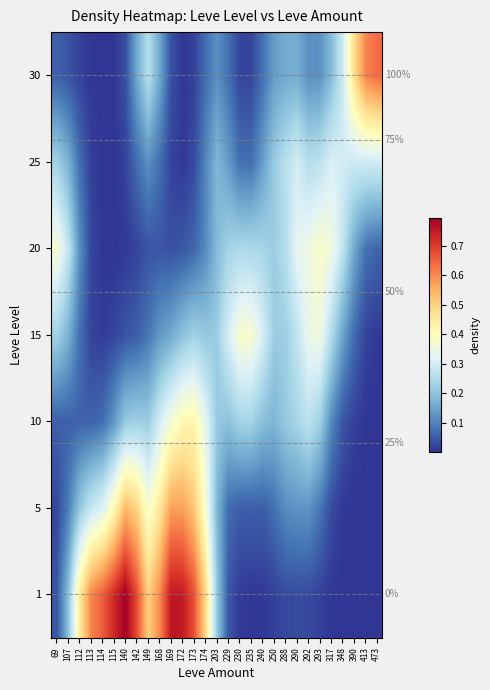

Rank the categories by 25 value from lowest to highest.

114, 115, 172, 113, 140, 169, 173, 142, 112, 168, 230, 235, 174, 149, 229, 240, 107, 203, 250, 69, 292, 288, 293, 390, 413, 473, 348, 290, 317